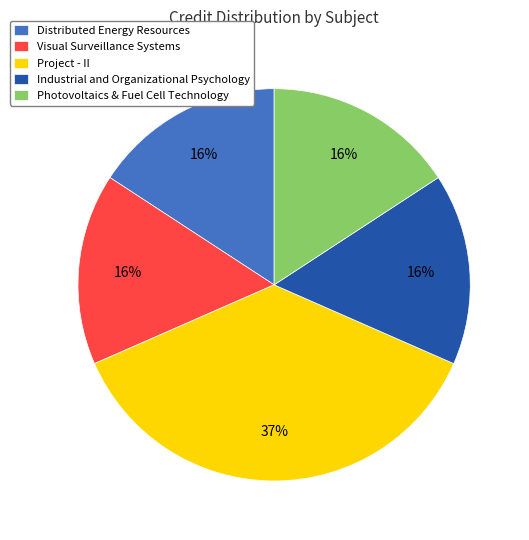

The Photovoltaics & Fuel Cell Technology slice represents 31% of the pie. True or false?

False